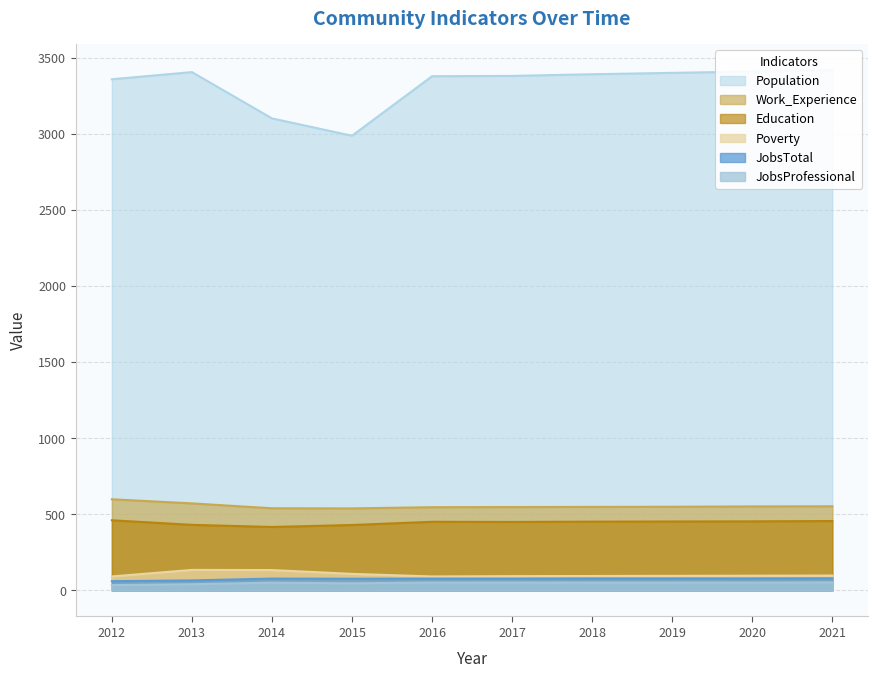

Reading right to left, list all the values displayed in this chart.

Population: 3418	3409	3400	3391	3380	3378	2987	3101	3405	3358
Work_Experience: 553	552	550	549	548	547	539	540	572	599
Education: 456	454	453	452	450	451	430	417	431	461
Poverty: 98	97	96	95	94	92	109	134	135	92
JobsTotal: 80	79	79	79	78	78	77	78	66	61
JobsProfessional: 53	52	52	52	52	52	47	51	41	35